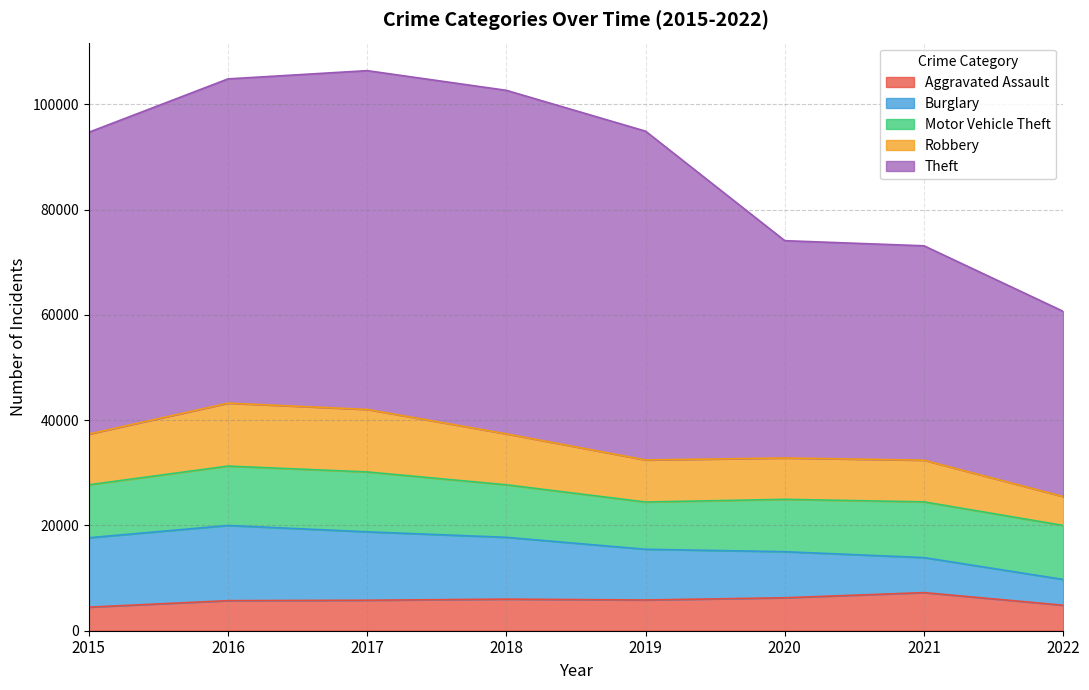

What is the sum of all Robbery values?

72414